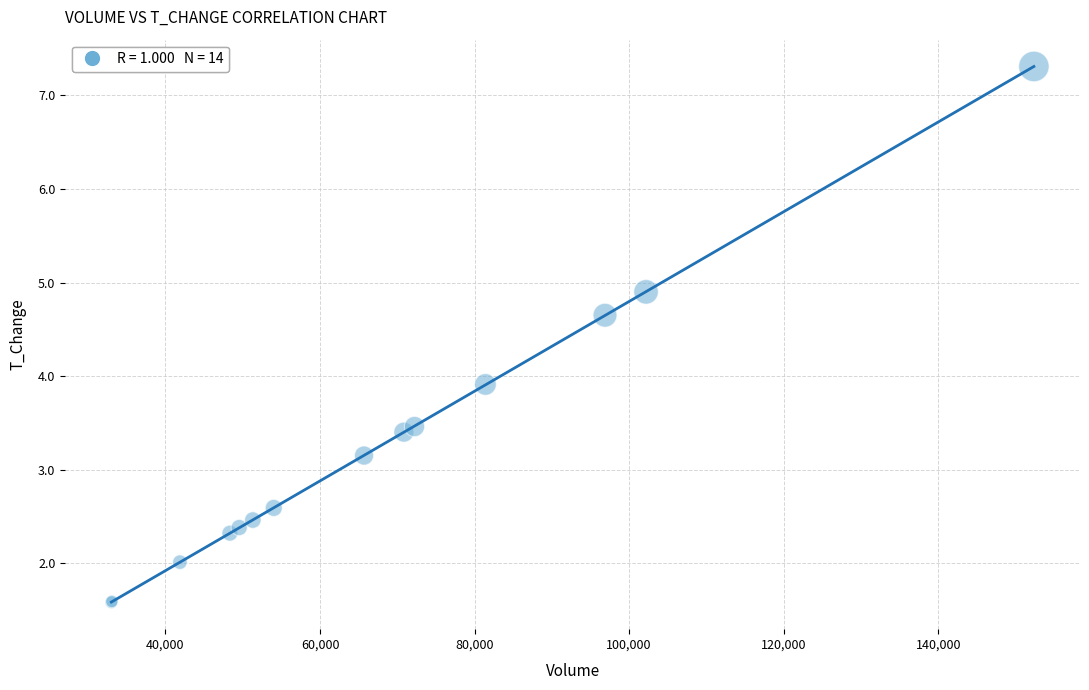

What Y value in the scatter plot is closest to 4?

3.9